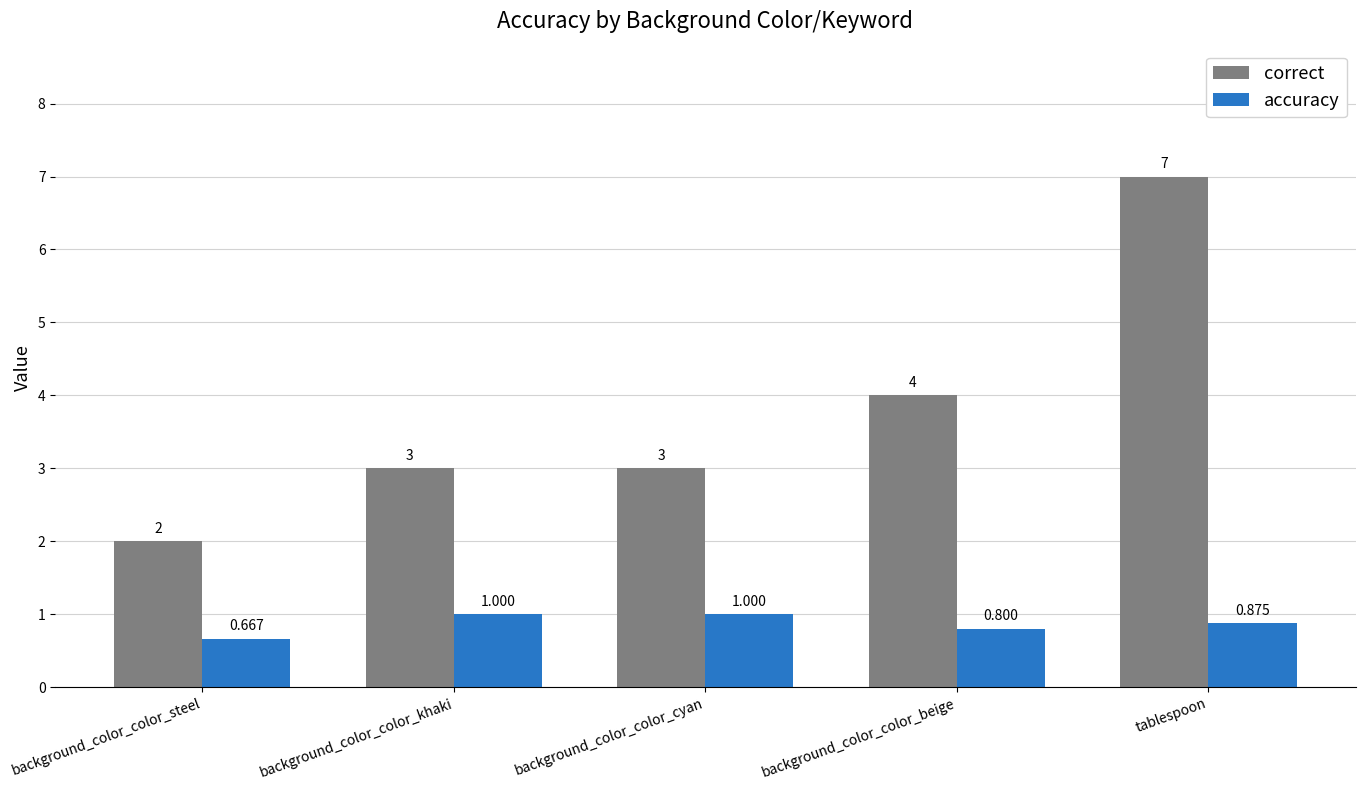

Is the value of accuracy at background_color_color_beige greater than the value of correct at background_color_color_cyan?

No